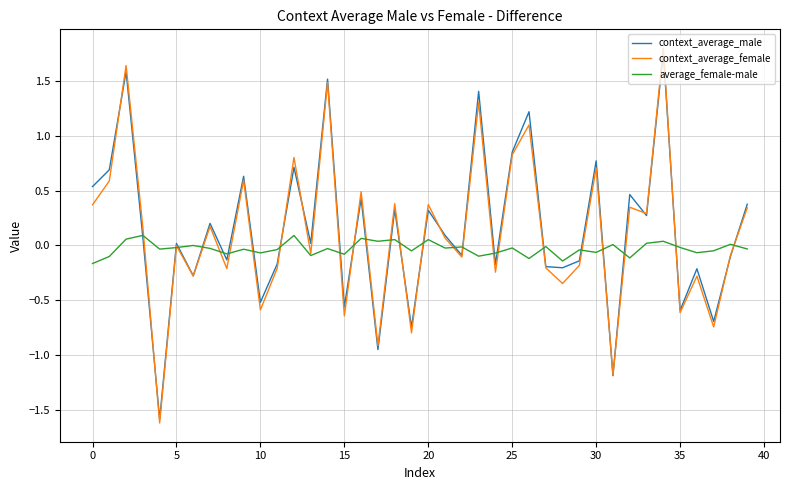

Which series has the widest spread of values?

context_average_female